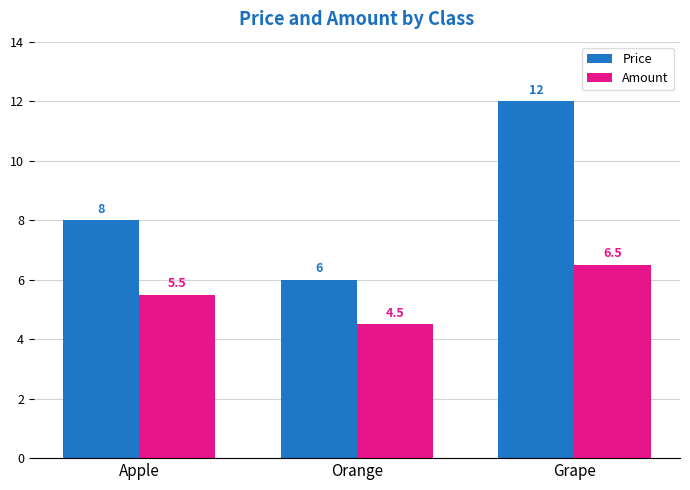

At which category is the sum across all series the highest?

Grape